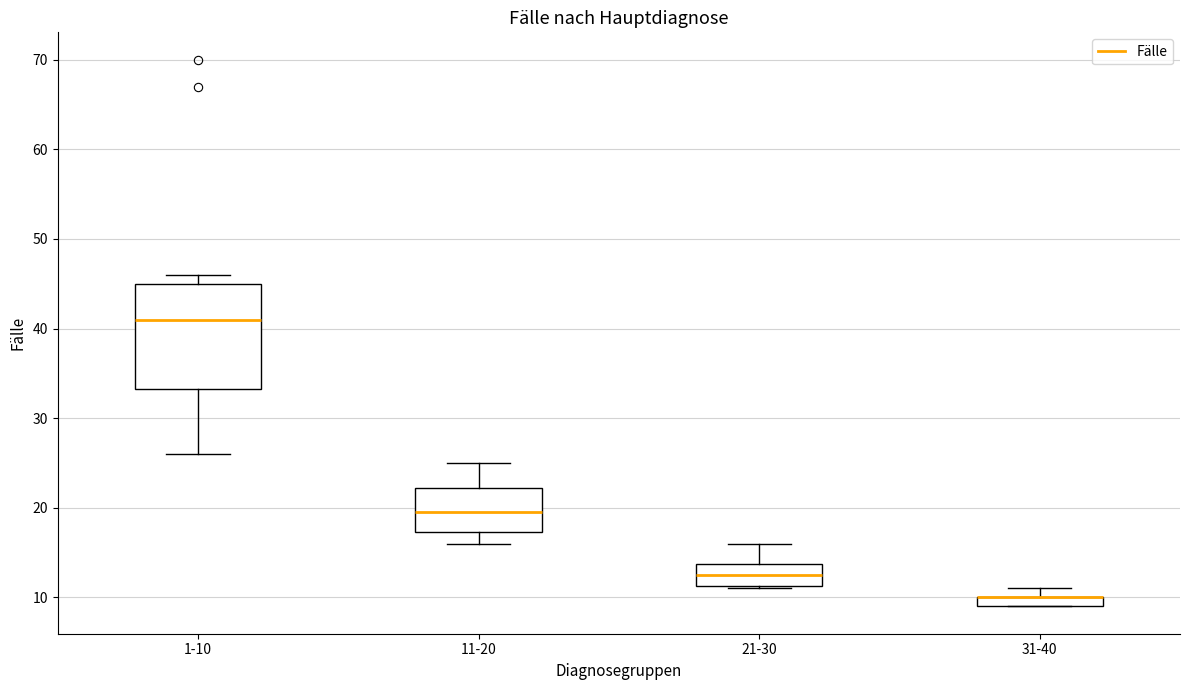

Comparing the boxes themselves (not the whiskers), which one is the tallest?

1-10